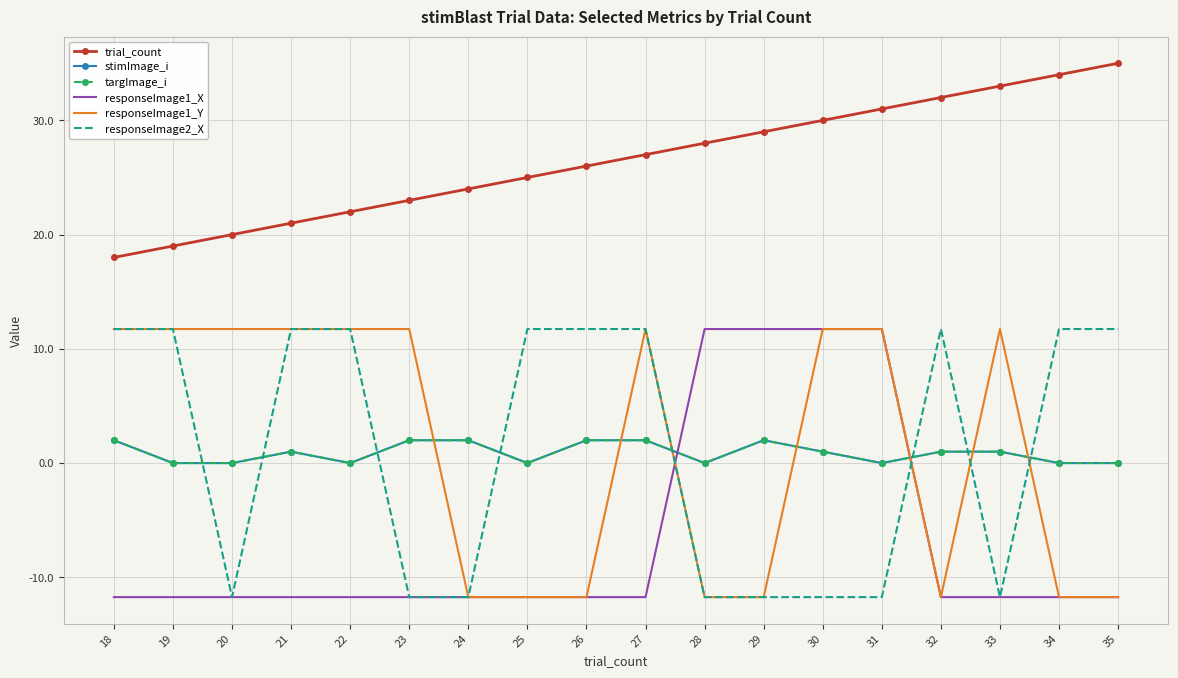

True or false: responseImage1_X has a value of -4.3 at 34.

False